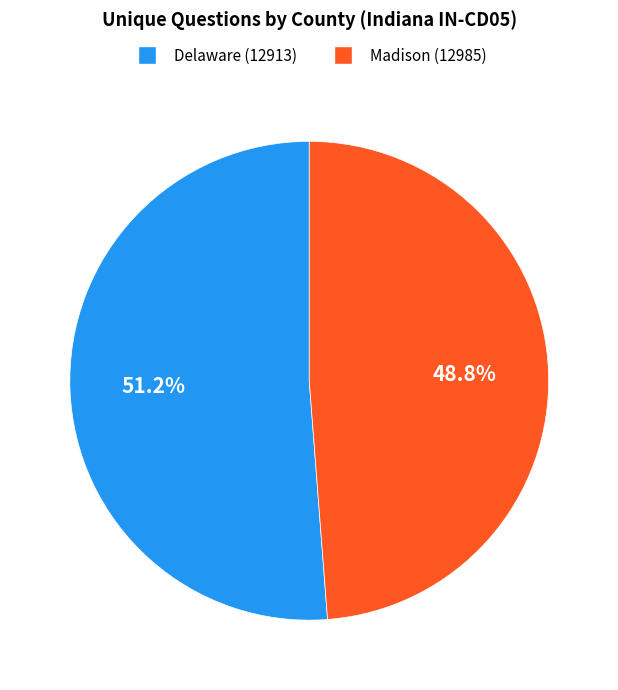

Does any single category account for the majority?

Yes